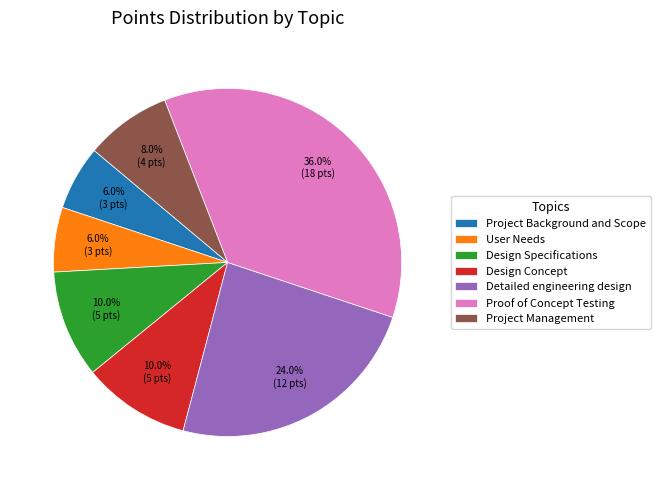

Combined, what portion of the pie is User Needs and Design Concept?

16.0%